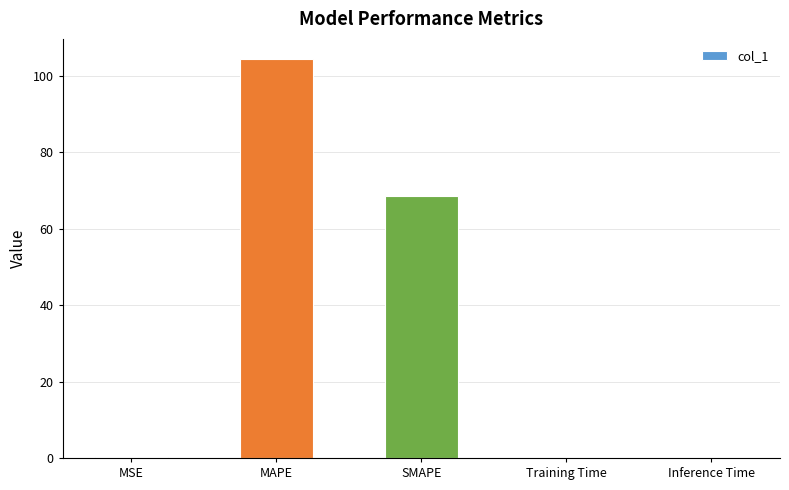

The chart shows a value of 104.5 at MAPE. True or false?

True